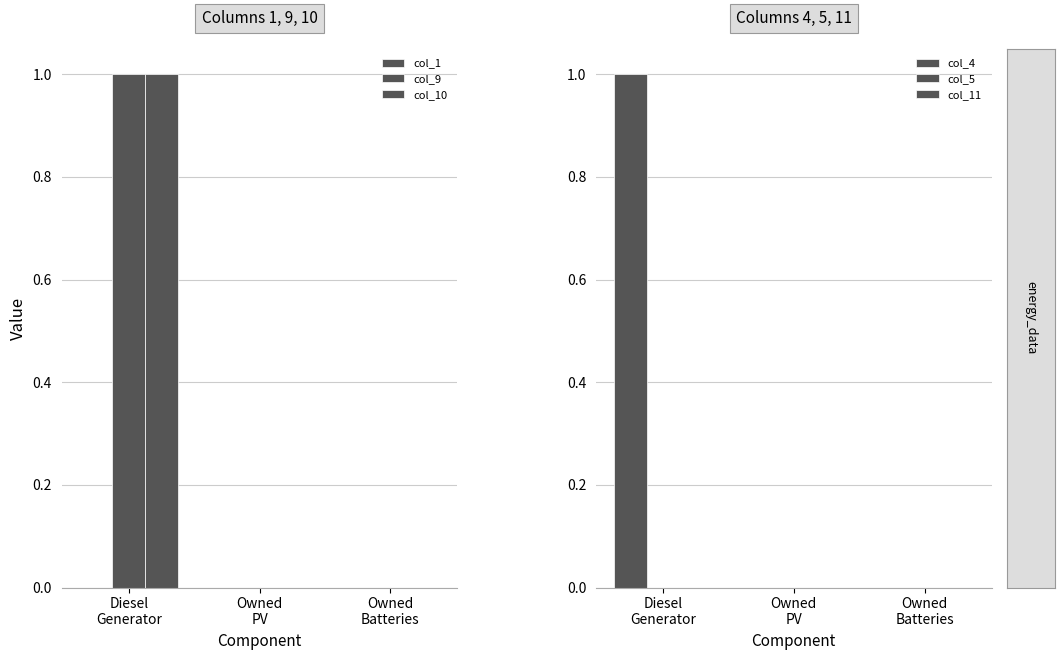

What is the label of the 1st bar from the right?

Owned
Batteries